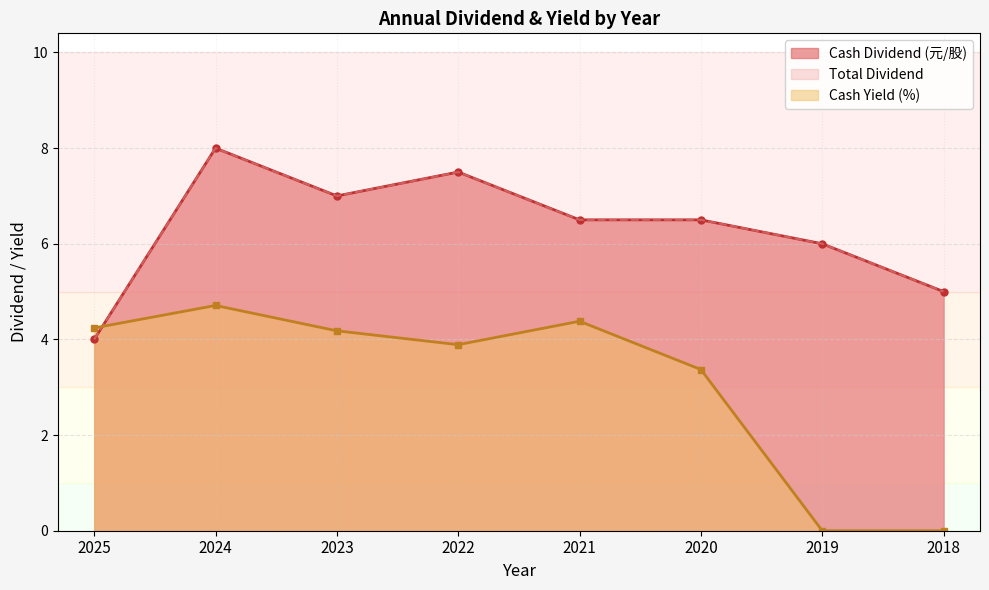

Between 2023 and 2021, which is larger?

2023